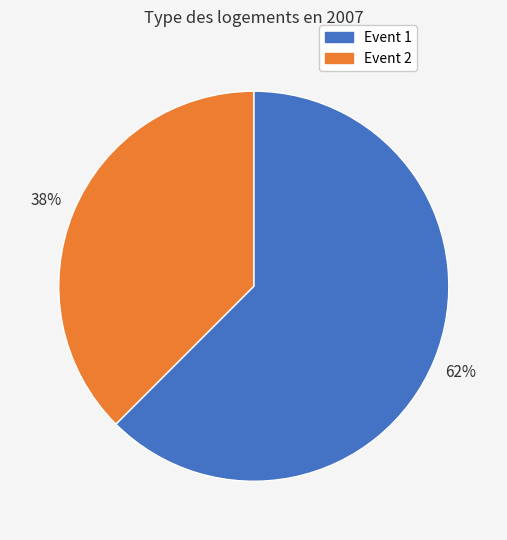

What is the ratio of the value at Event 2 to the value at Event 1?

0.6